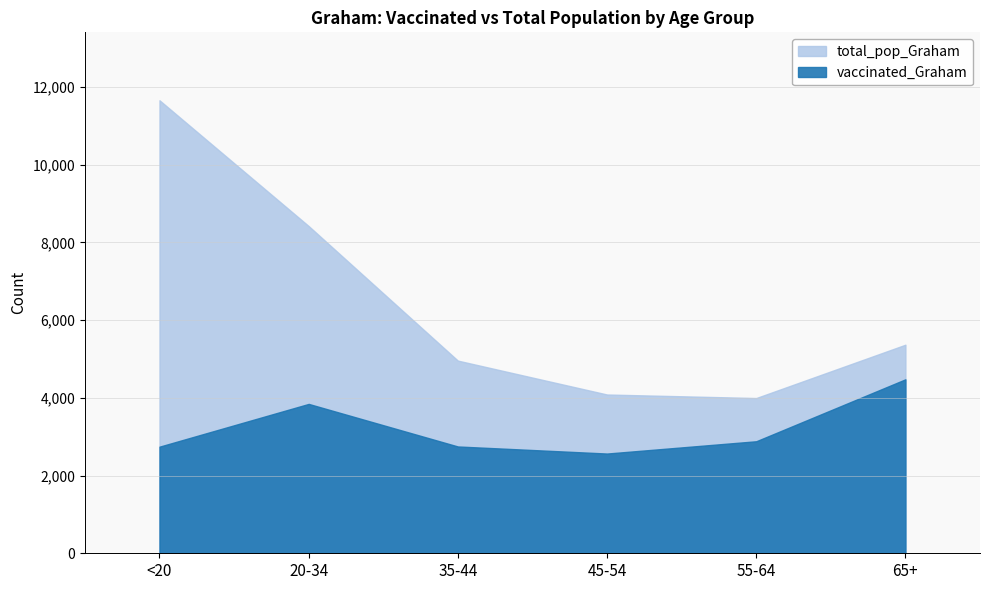

Read the total_pop_Graham value at 55-64.

3994